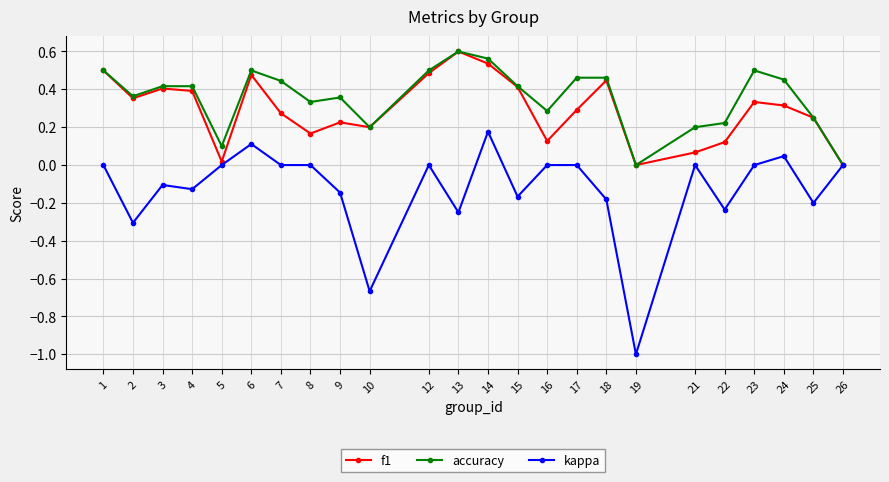

At which category does kappa reach its first local valley?

2